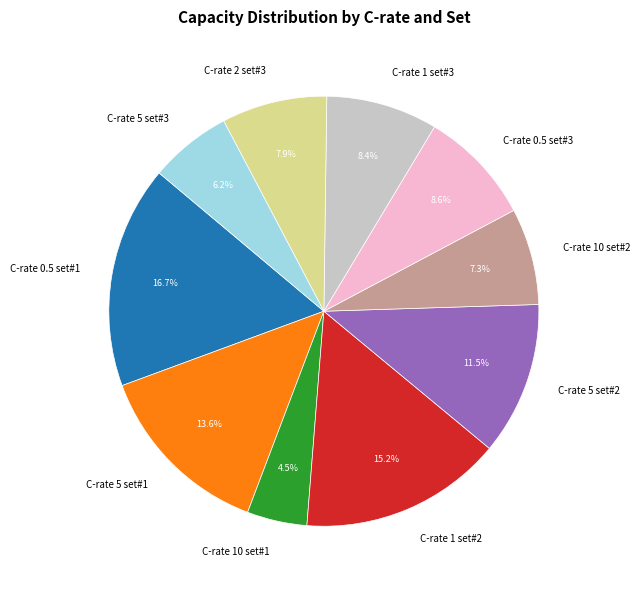

How many slices are in this pie chart?

10